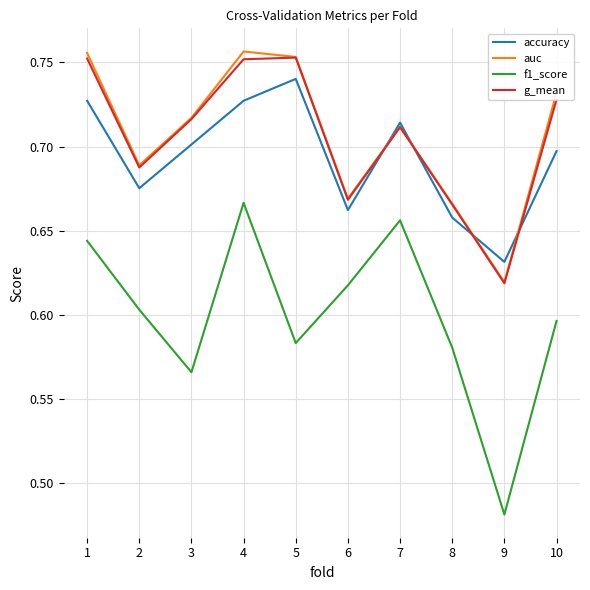

Where is auc nearest to the value 0?

9